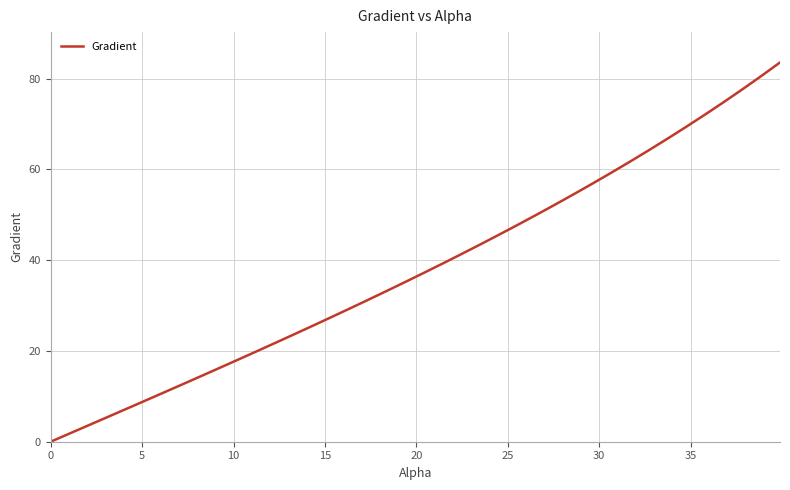

True or false: there are more than 1 points higher than both neighbors.

False